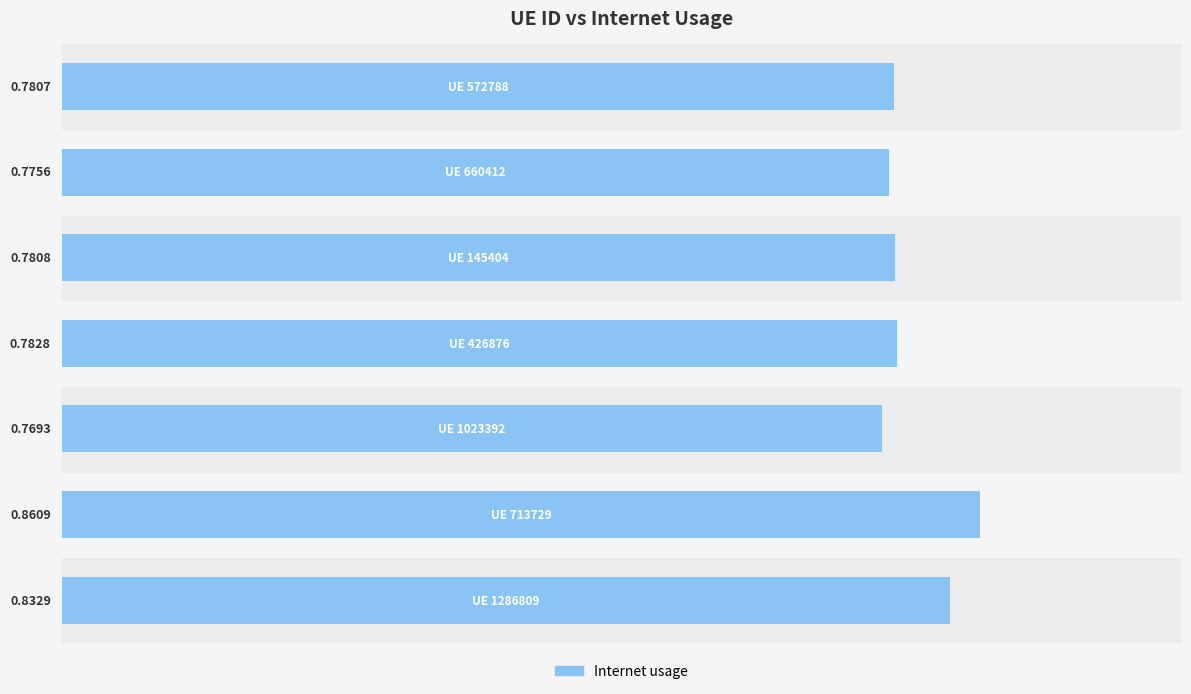

What is the sum of all values?

5.6